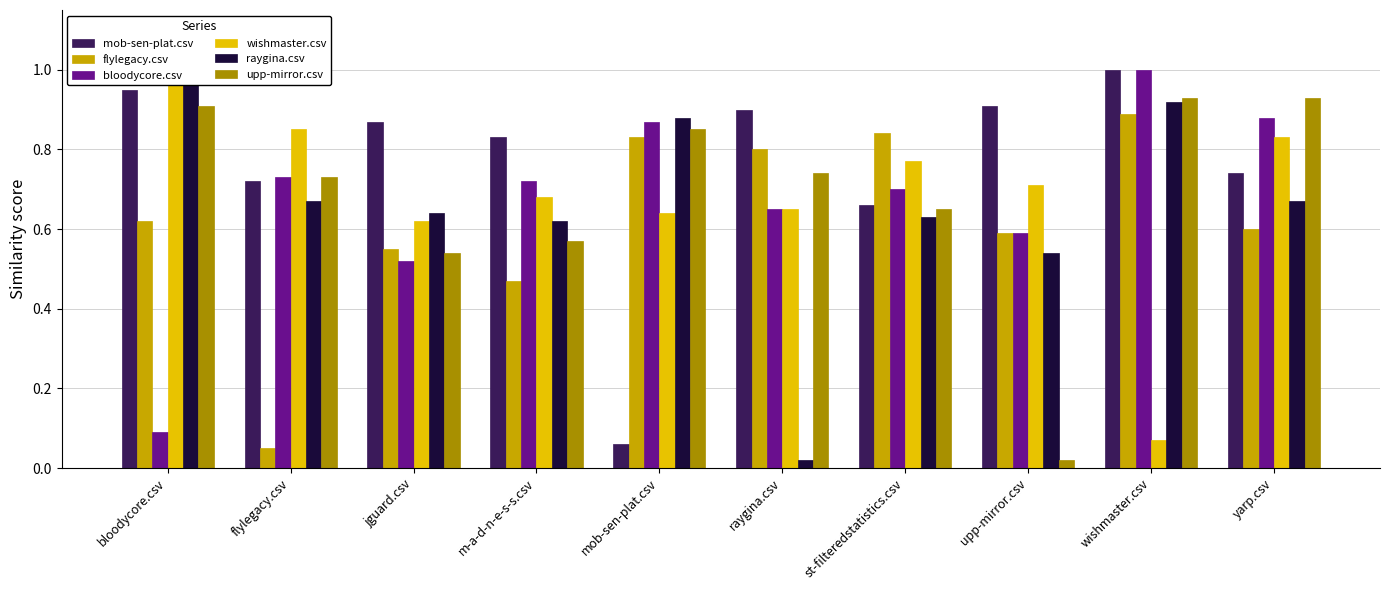

What is the label of the 4th bar from the right?

st-filteredstatistics.csv